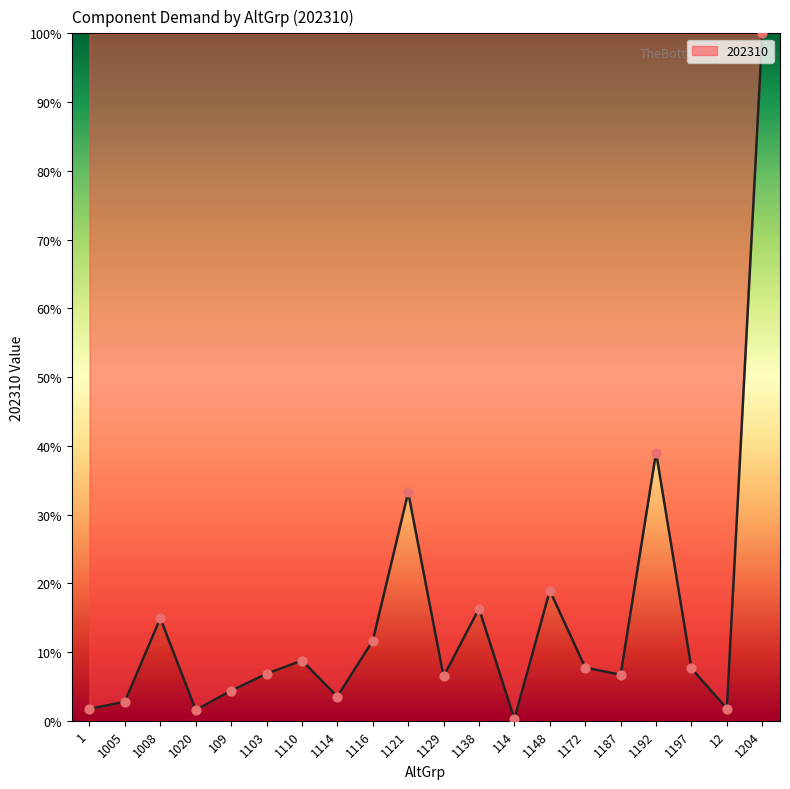

What is the change in value from 1103 to 1138?

+9.5